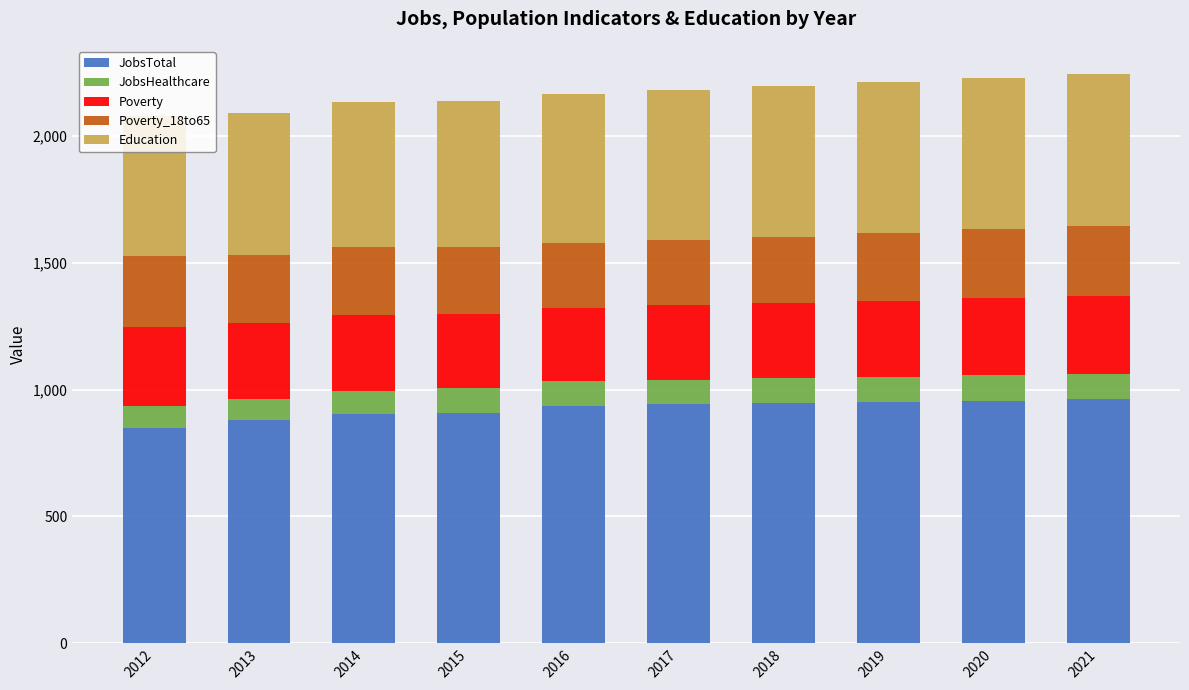

What is the maximum value for JobsTotal?

962